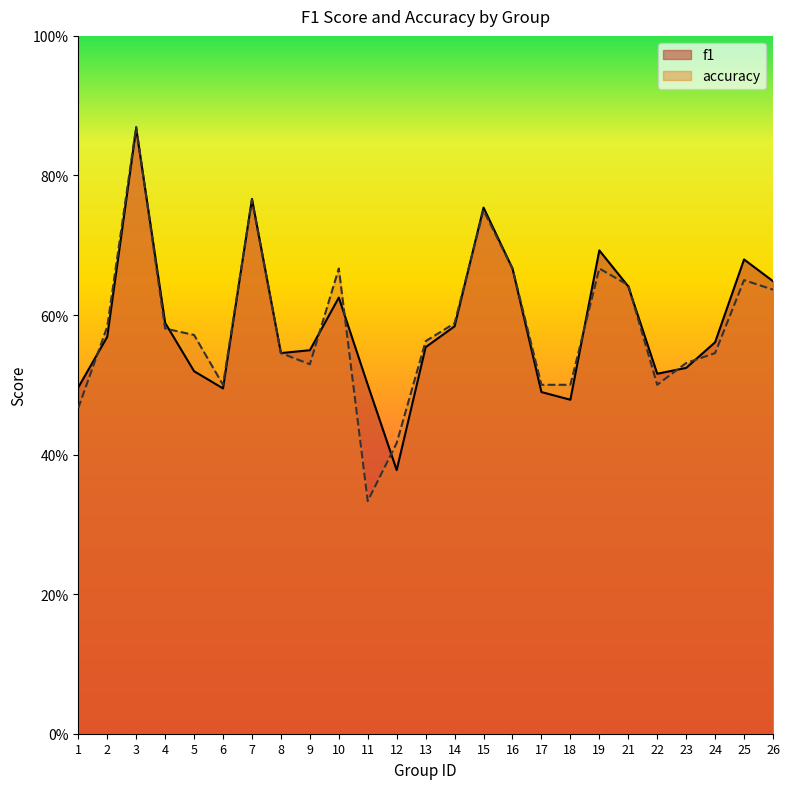

Which series has the largest total across all categories?

f1